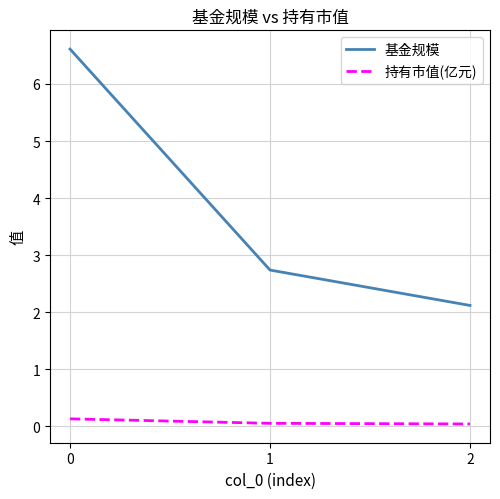

What is the difference between the maximum and second lowest values in the 持有市值(亿元) series?

0.1